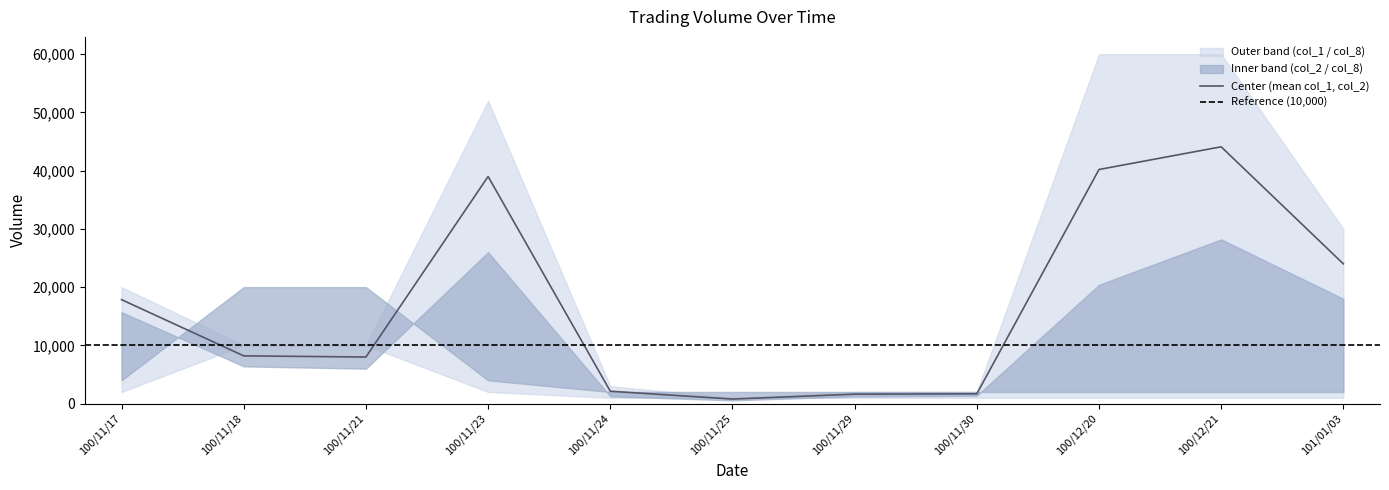

Where is Center (mean col_1, col_2) nearest to the value 22440?

101/01/03